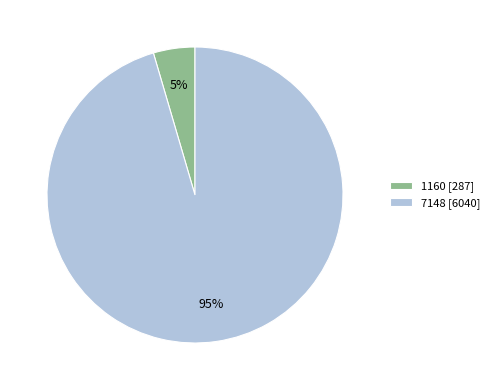

To the nearest percent, what portion does 7148 [6040] represent?

95%